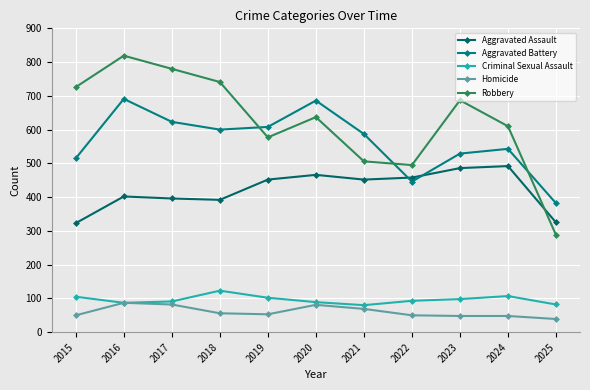

What is the approximate value of Criminal Sexual Assault at 2024, to the nearest 10?

110